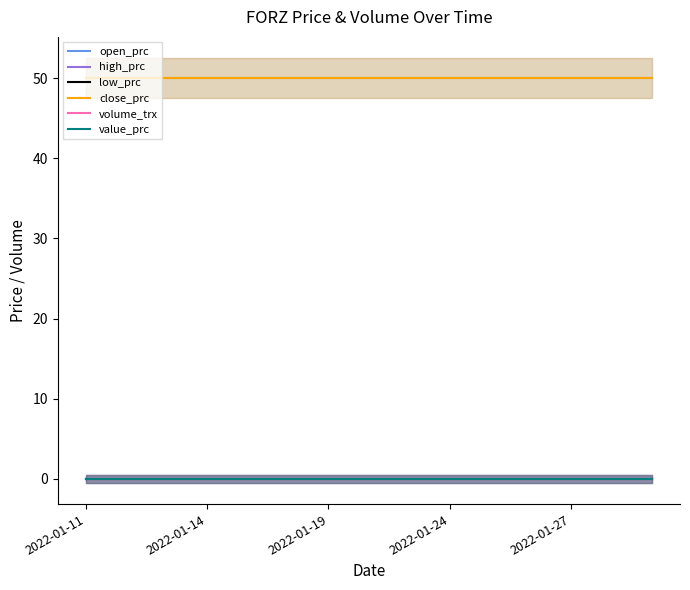

True or false: low_prc has more than 1 points higher than both neighbors.

False